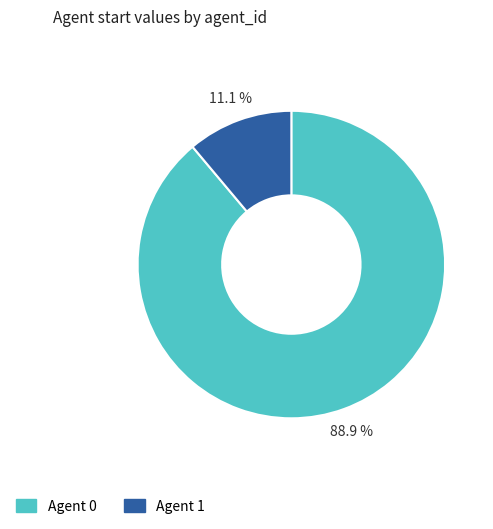

What is the ratio of the value at Agent 0 to the value at Agent 1?

8.0